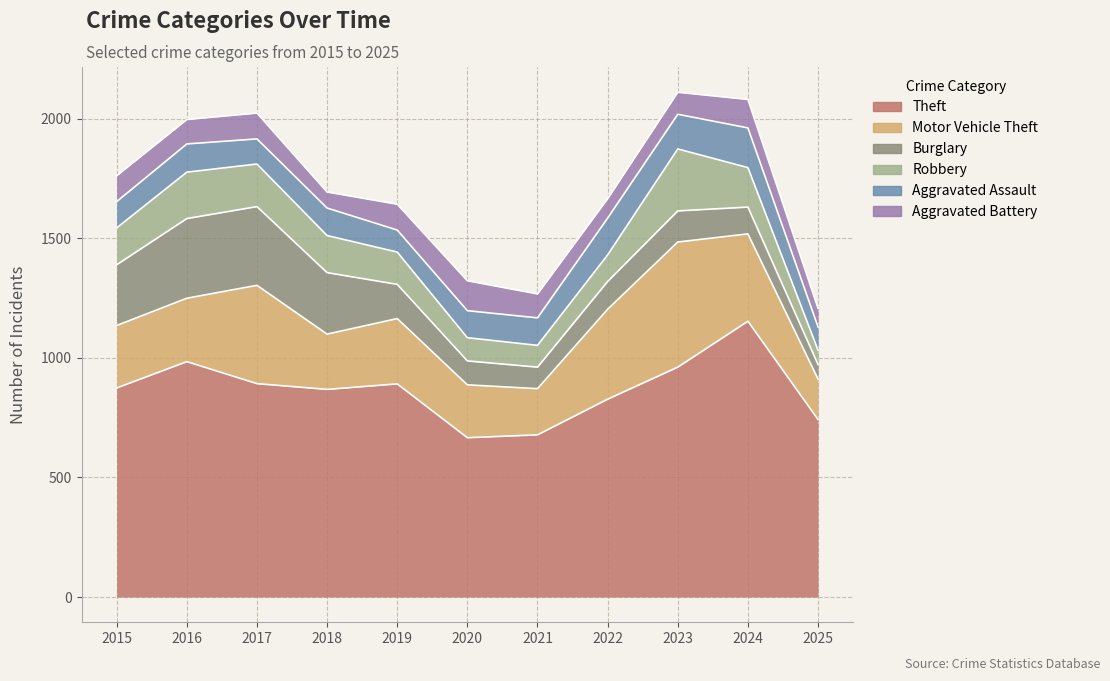

Which series changed the most between 2019 and 2020?

Theft